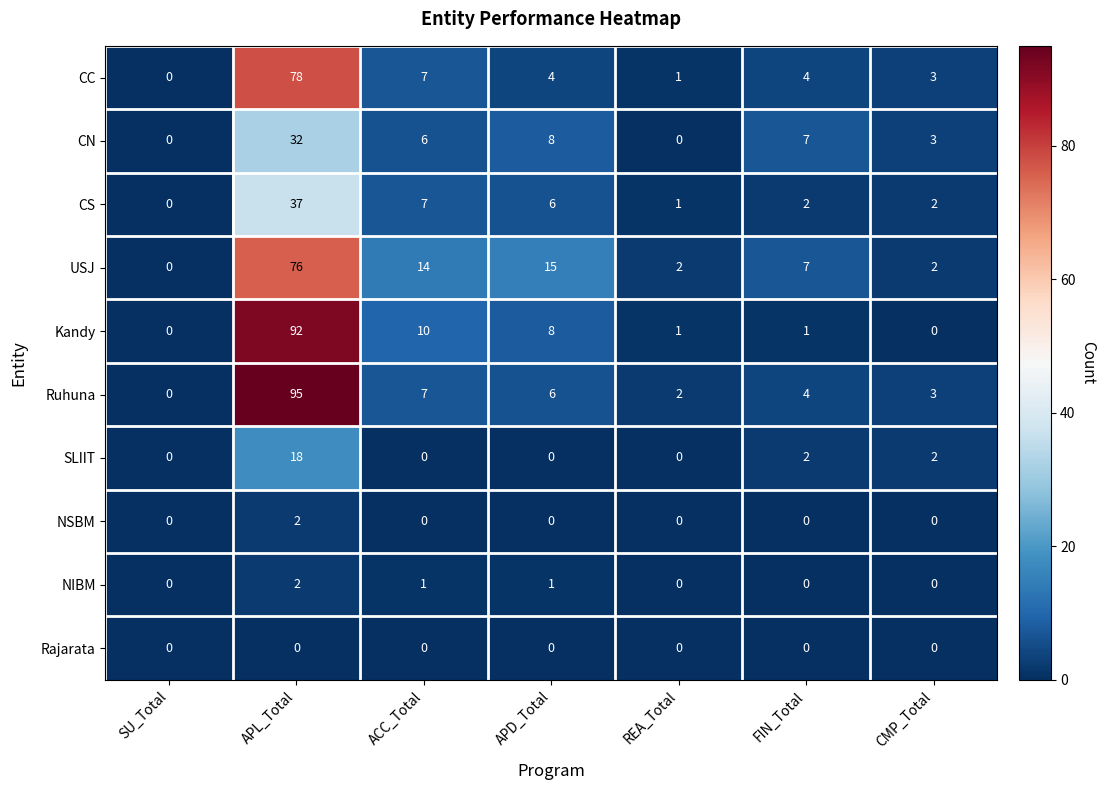

At how many categories does at least one series exceed 58?

1